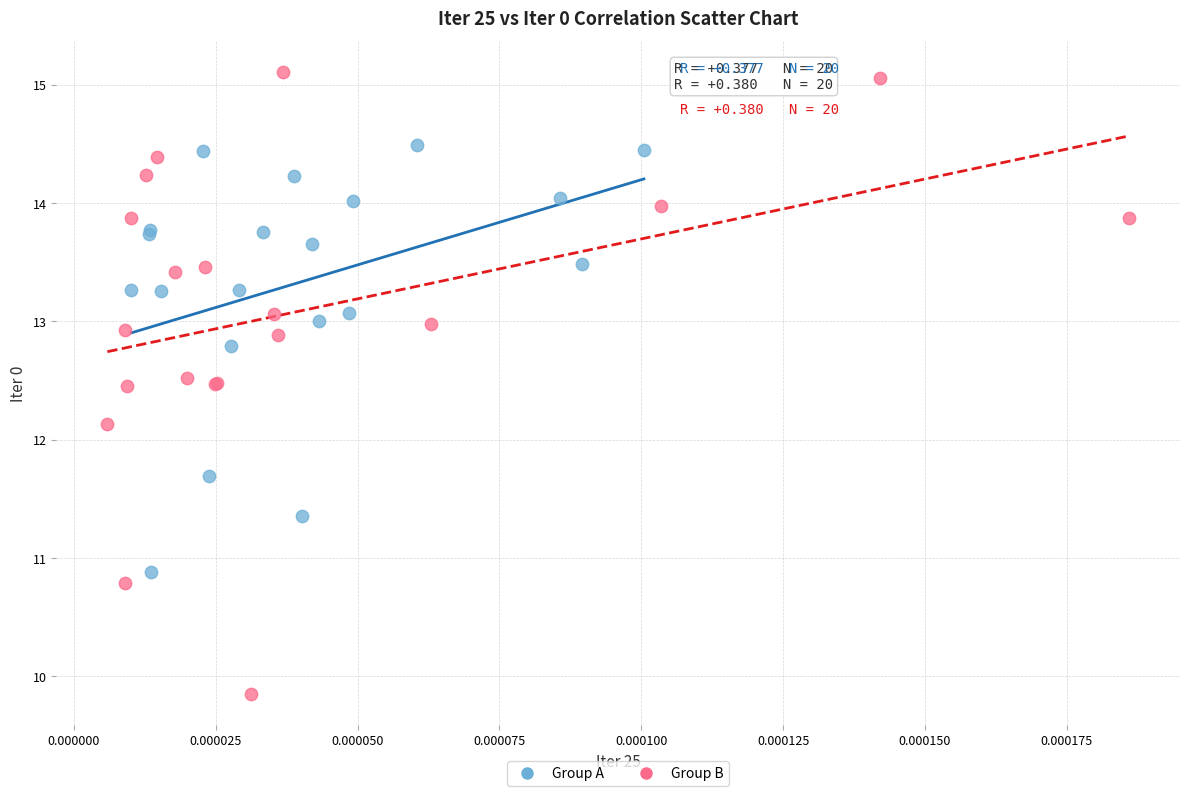

Which series contains the lowest Y value?

Group B